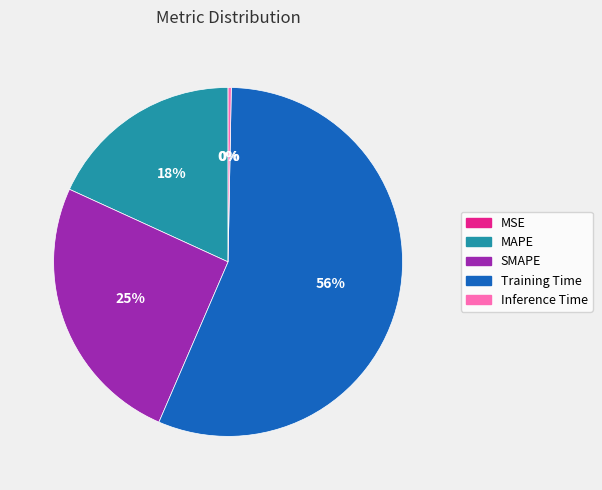

Which category accounts for the majority?

Training Time